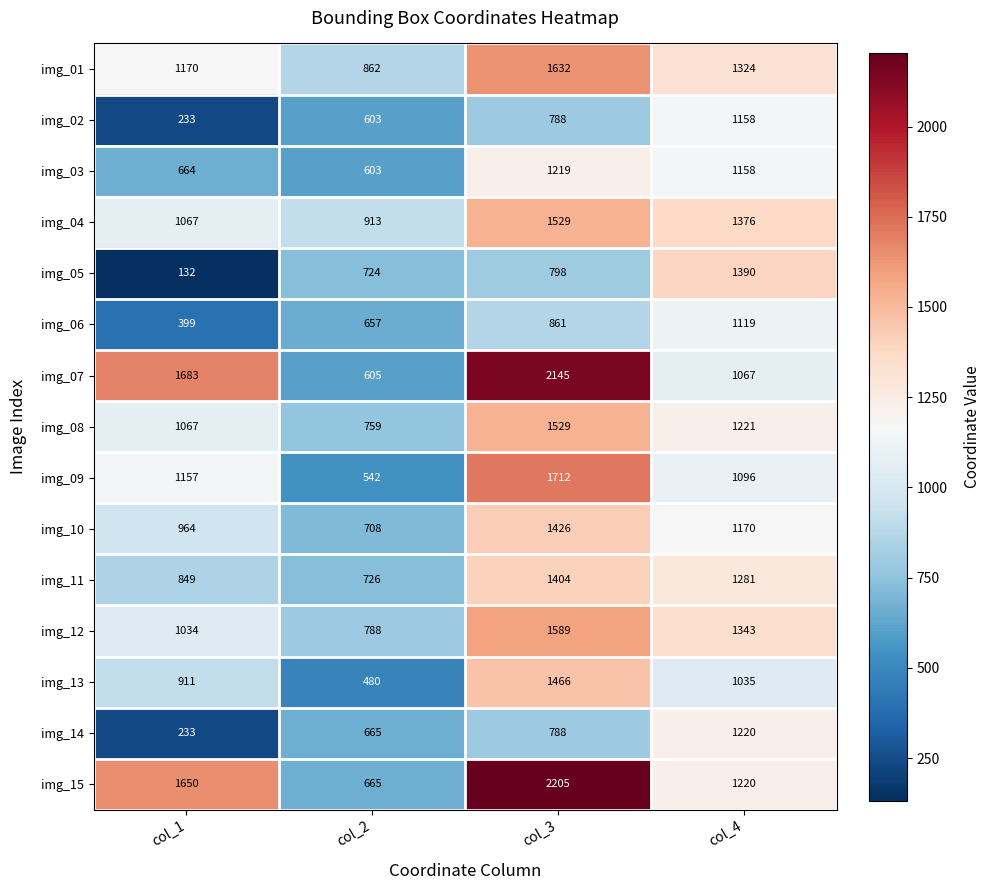

What value does the img_08 series have at col_1, to the nearest 50?

1050